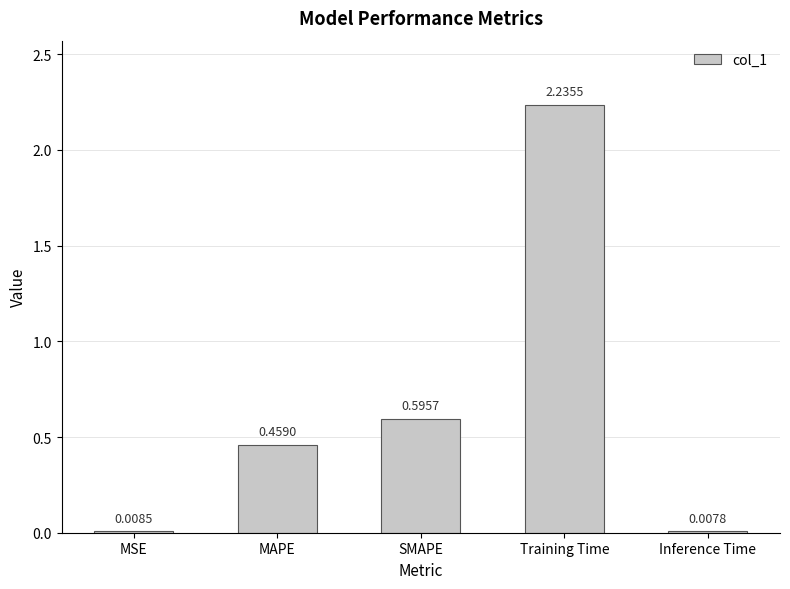

Rank the categories by value from highest to lowest.

Training Time, SMAPE, MAPE, MSE, Inference Time